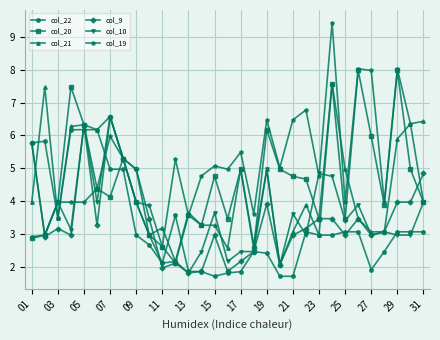

Which series has the widest spread of values?

col_19